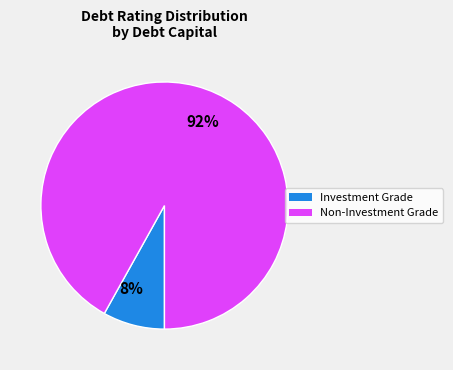

The 92% slice represents 92% of the pie. True or false?

True